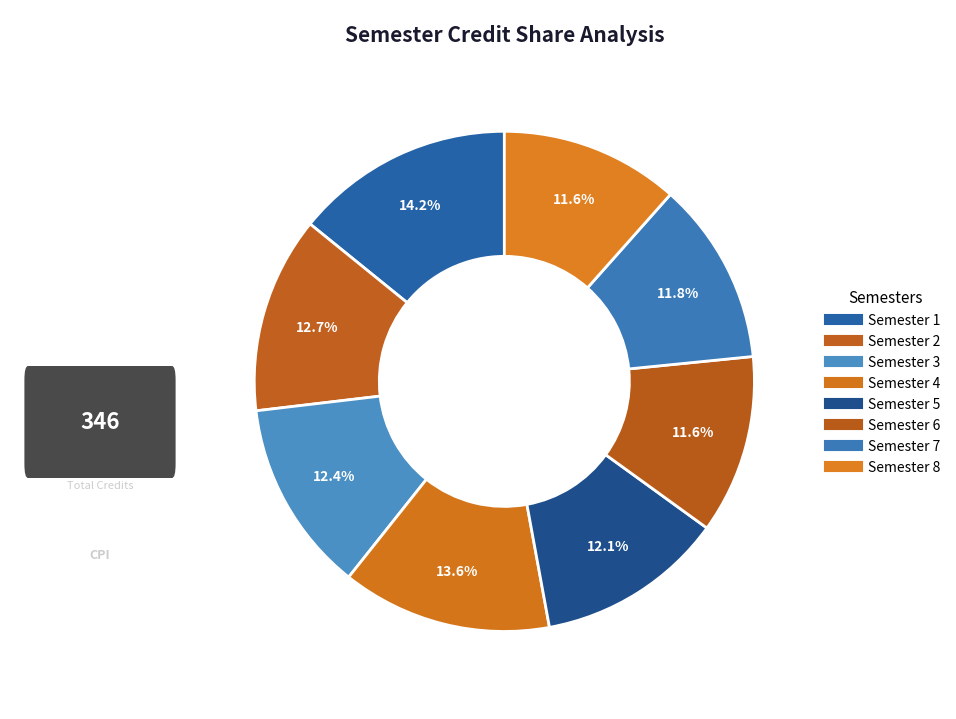

Between Semester 5 and Semester 7, which is larger?

Semester 5